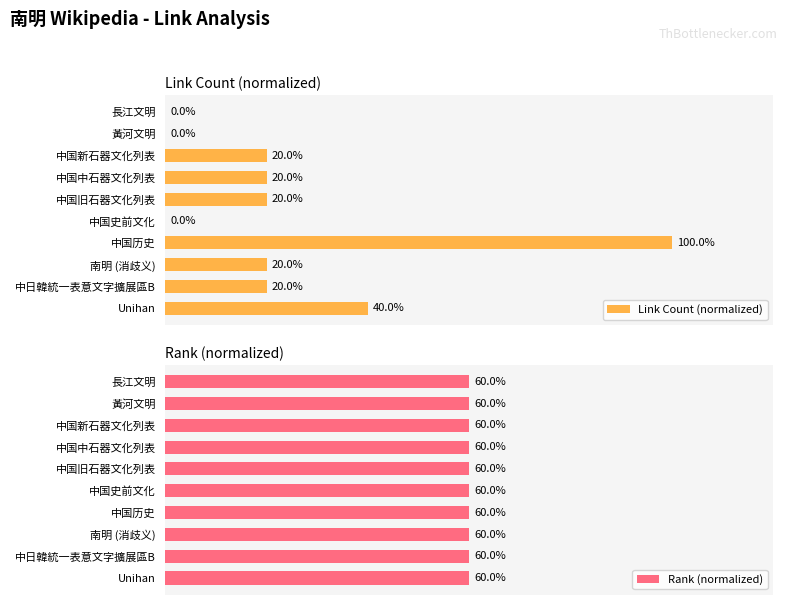

Where is Link Count (normalized) nearest to the value 50?

Unihan